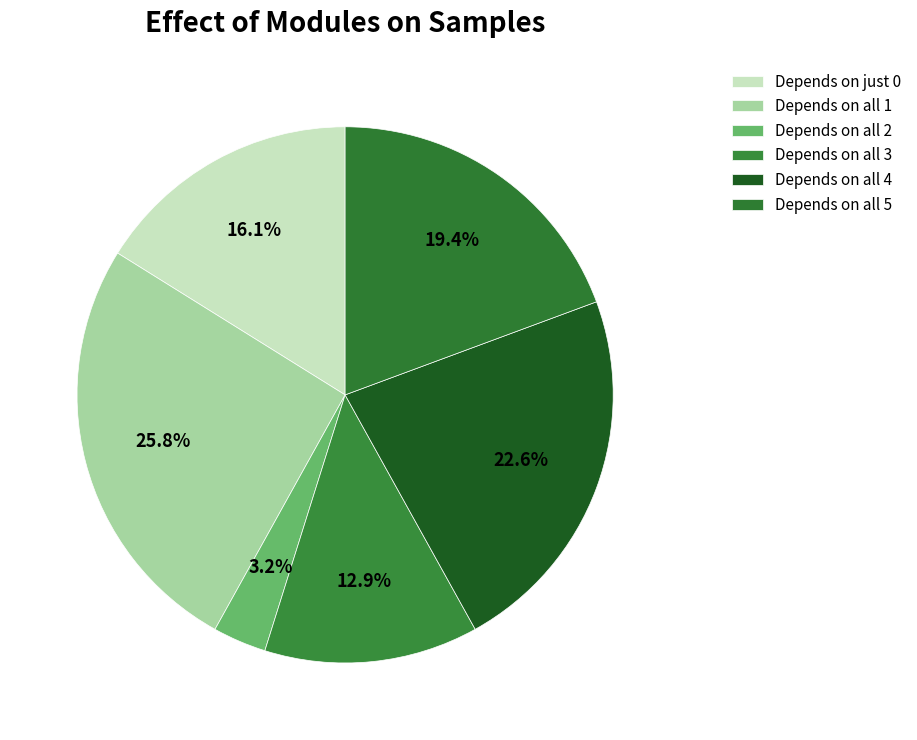

How many slices are in this pie chart?

6